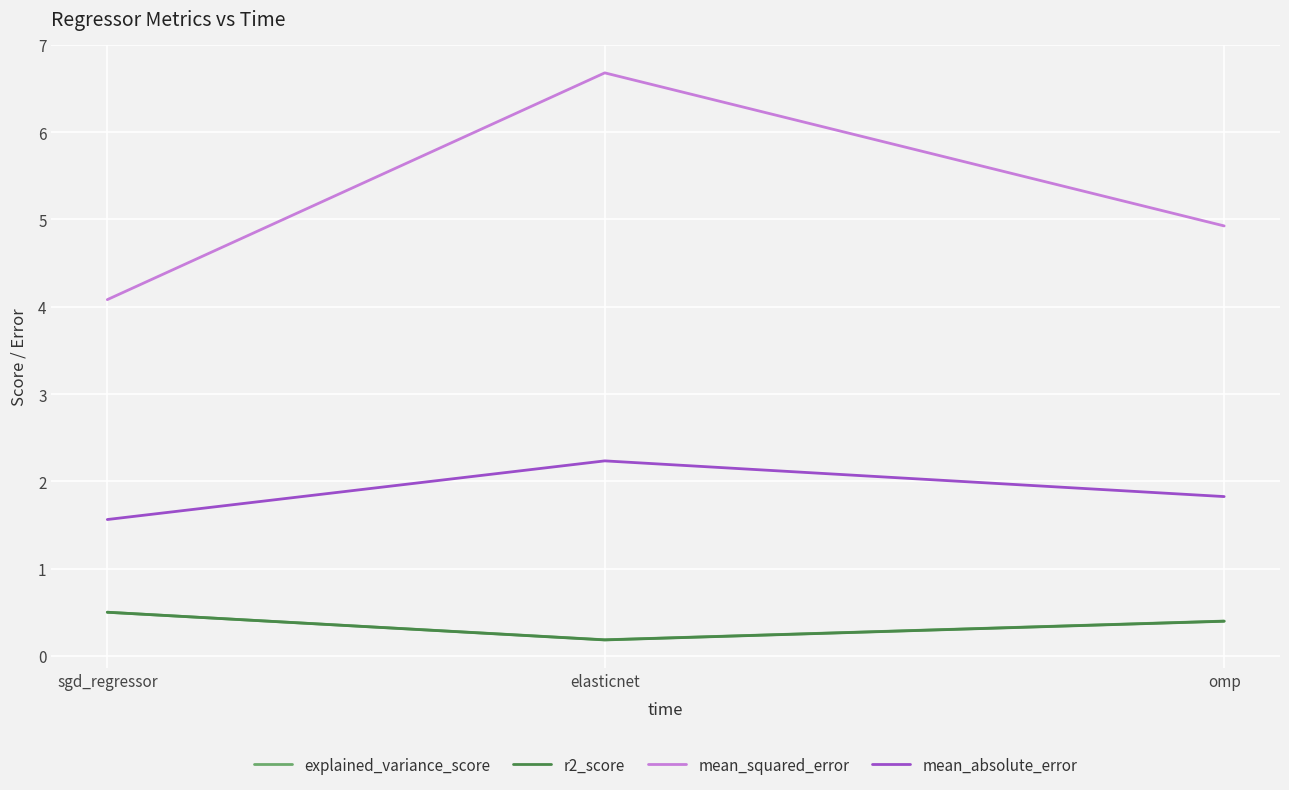

At which category is the sum across all series the highest?

elasticnet